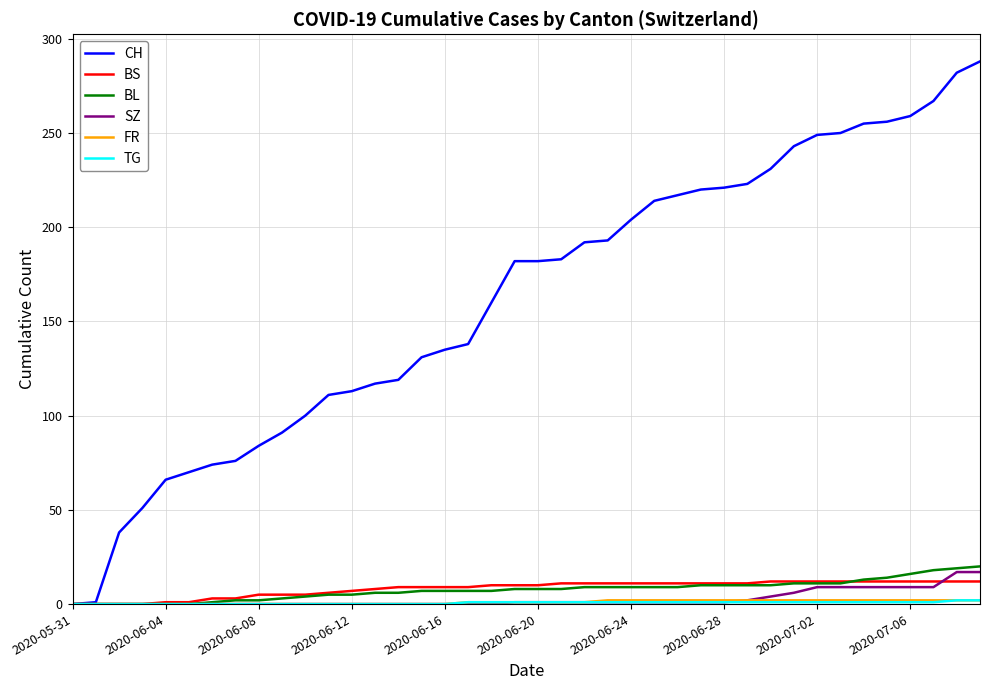

At how many categories does at least one series exceed 155?

22